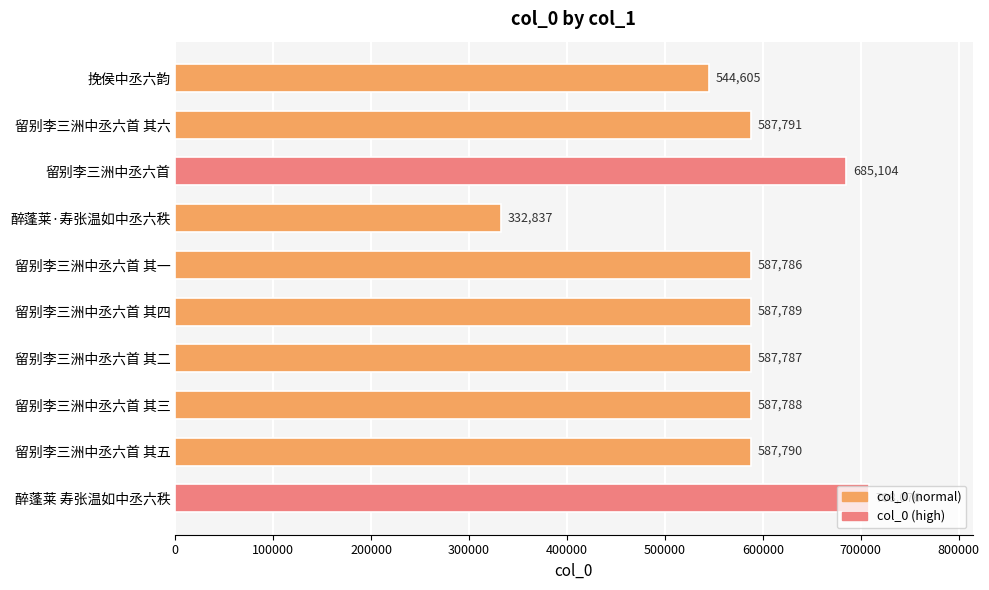

List the labels in order of value, smallest first.

醉蓬莱·寿张温如中丞六秩, 挽侯中丞六韵, 留别李三洲中丞六首 其一, 留别李三洲中丞六首 其二, 留别李三洲中丞六首 其三, 留别李三洲中丞六首 其四, 留别李三洲中丞六首 其五, 留别李三洲中丞六首 其六, 留别李三洲中丞六首, 醉蓬莱 寿张温如中丞六秩